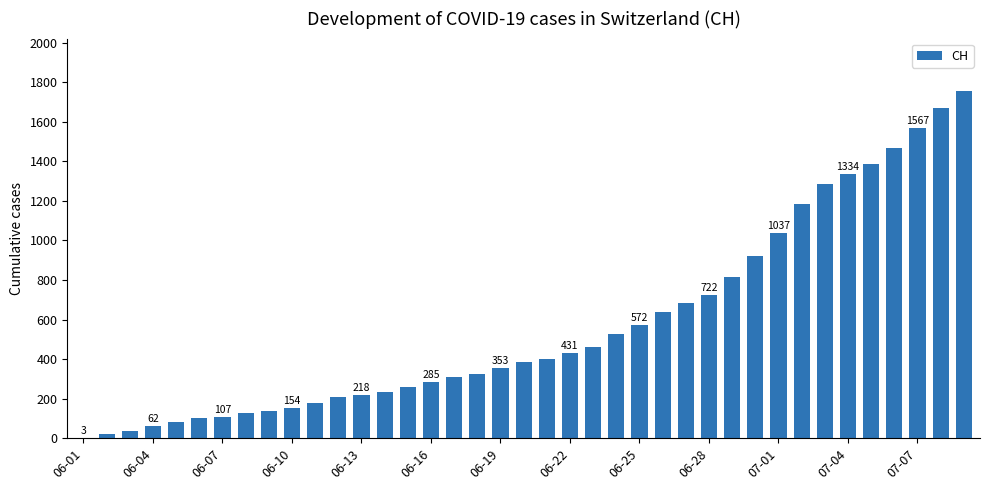

Are the bars horizontal?

No